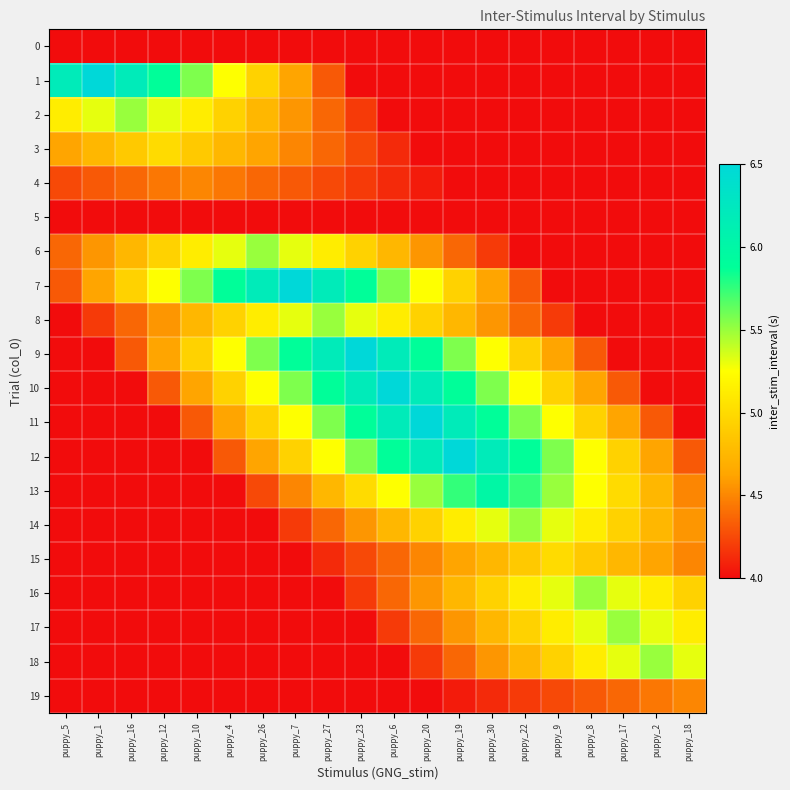

What is the maximum value shown in the chart?

6.5